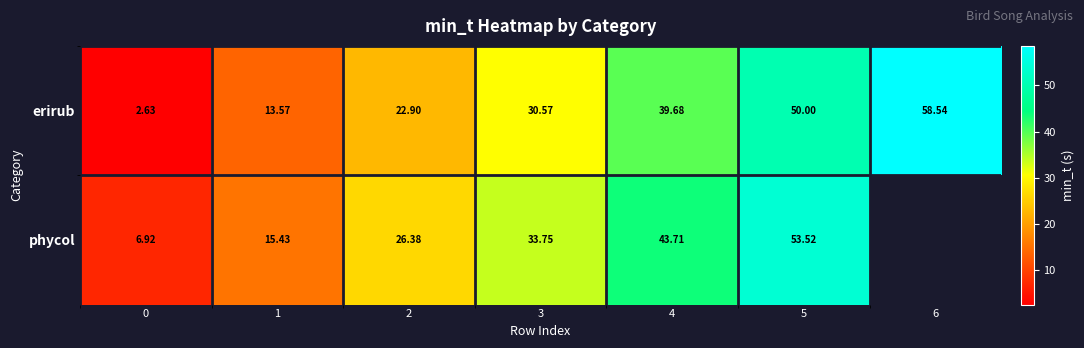

What is the maximum value shown in the chart?

58.5